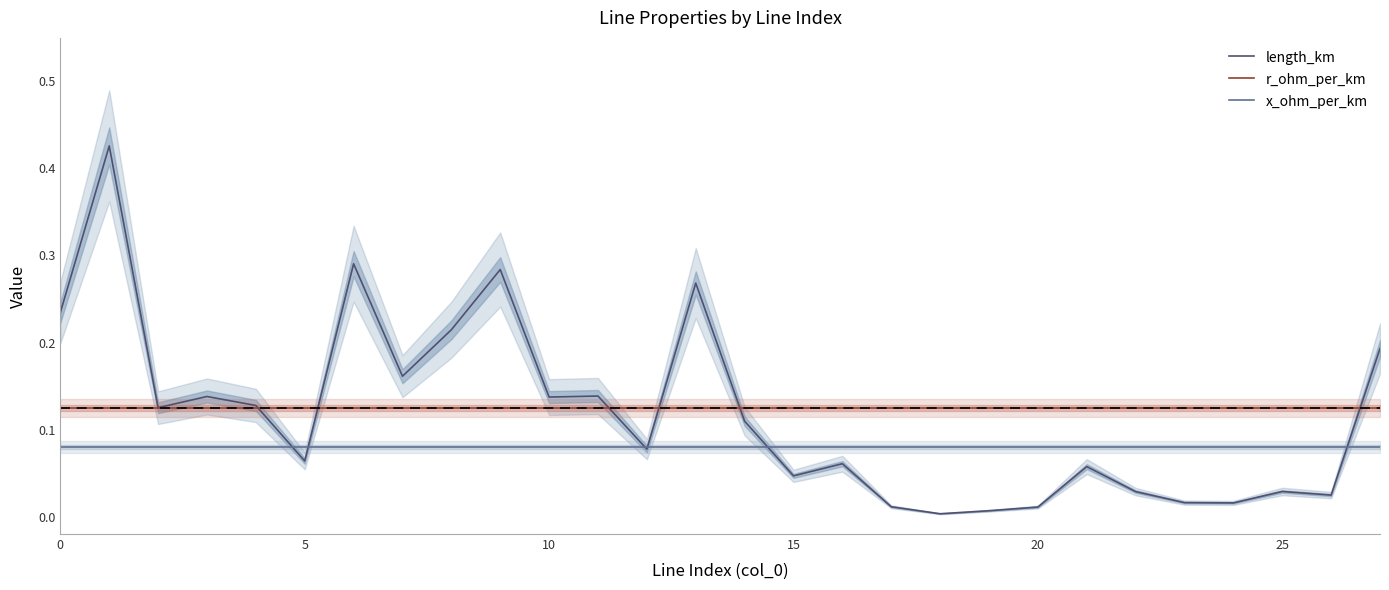

Is it true that r_ohm_per_km equals 0.1 at 23?

True